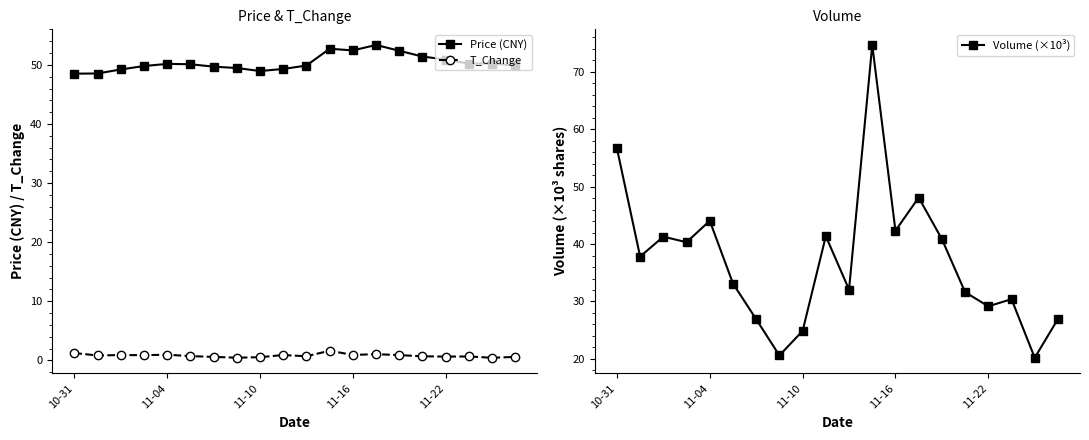

How many lines are shown in the chart?

3